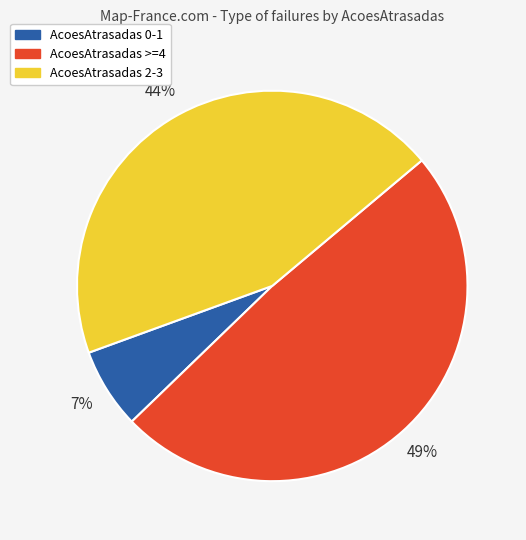

Does any single category account for the majority?

No